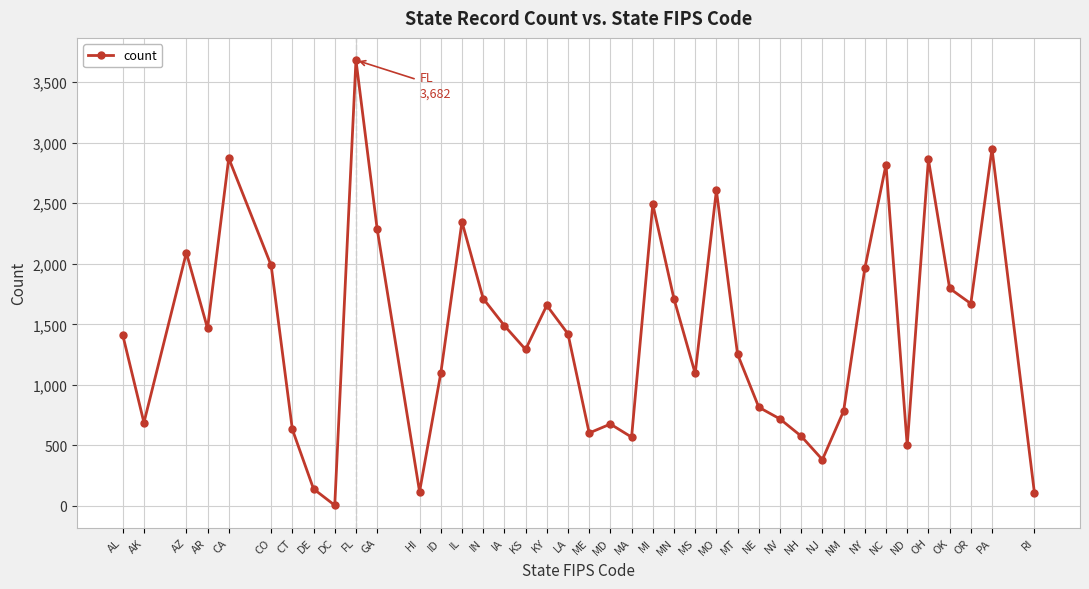

The chart shows a value of 934 at AK. True or false?

False